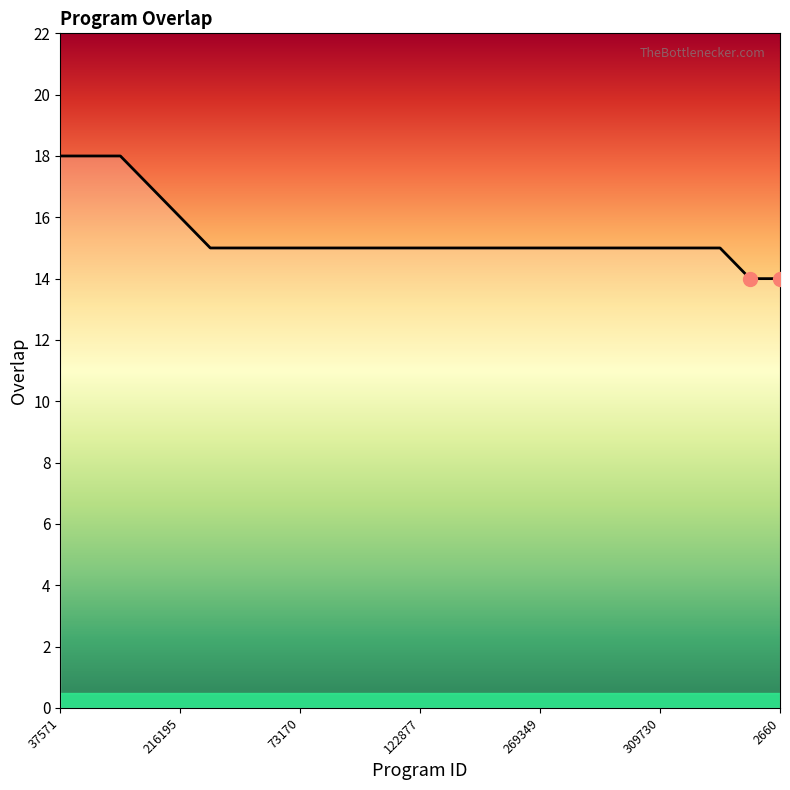

What is the smallest value displayed?

14